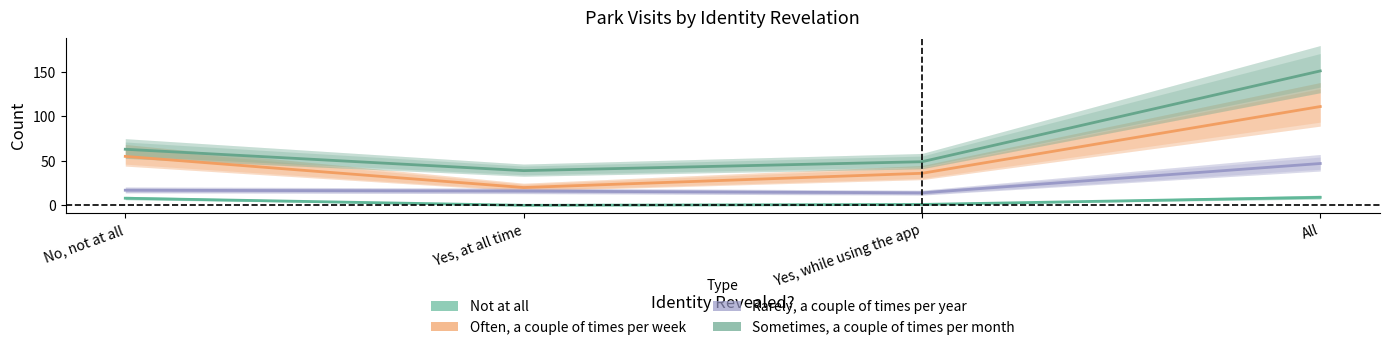

True or false: Not at all and Often, a couple of times per week cross at least once.

False